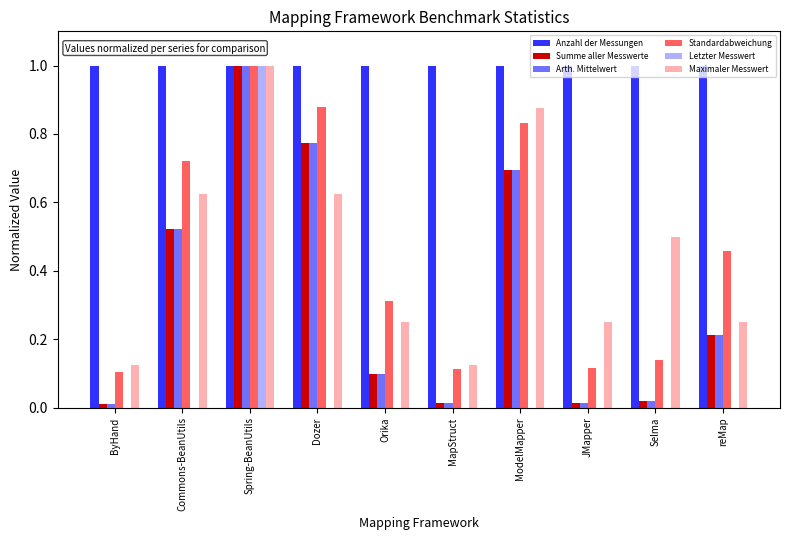

What is the sum of all Summe aller Messwerte values?

3.4